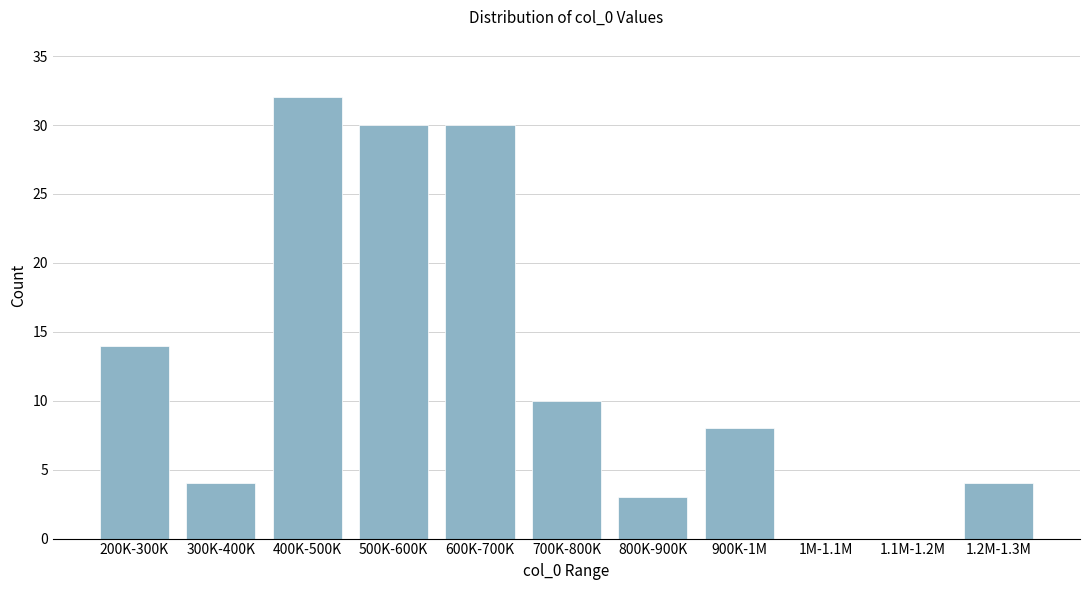

Reading left to right, what are all the values shown in this chart?

200K-300K=14	300K-400K=4	400K-500K=32	500K-600K=30	600K-700K=30	700K-800K=10	800K-900K=3	900K-1M=8	1M-1.1M=0	1.1M-1.2M=0	1.2M-1.3M=4